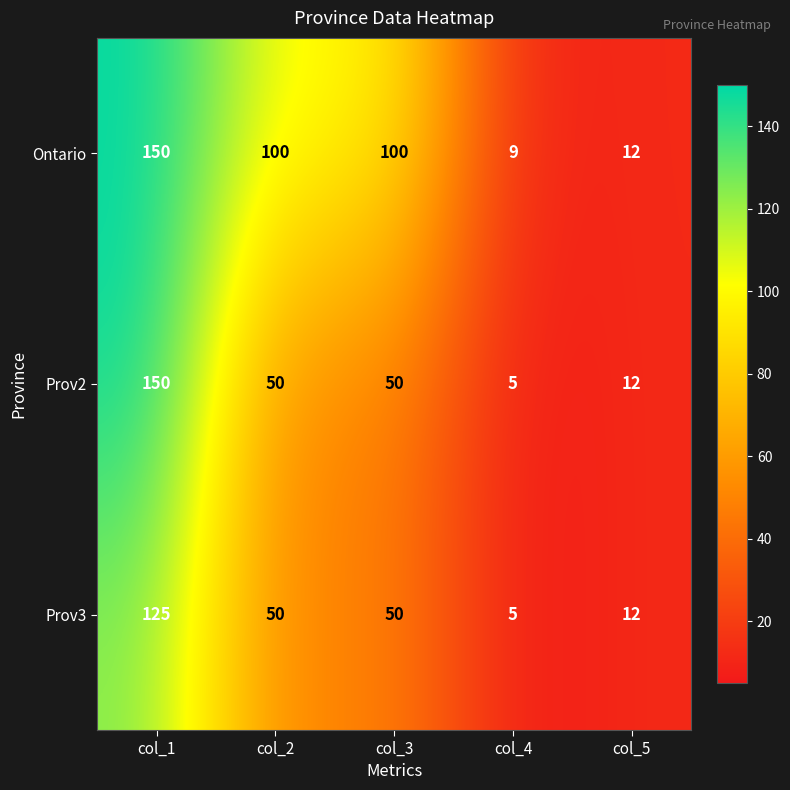

Which label corresponds to the smallest value in the chart?

col_4